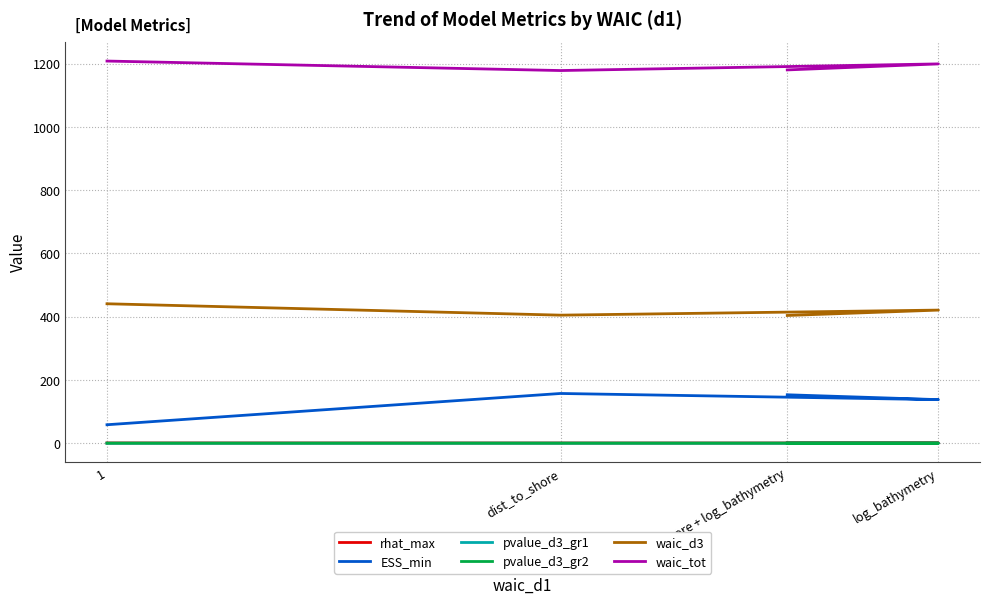

Reading left to right, extract all data points from this chart.

rhat_max: 1=1.1	dist_to_shore=1.0	log_bathymetry=1.0	dist_to_shore + log_bathymetry=1.1
ESS_min: 1=58.7	dist_to_shore=157.5	log_bathymetry=138.0	dist_to_shore + log_bathymetry=153.4
pvalue_d3_gr1: 1=0.3	dist_to_shore=0.5	log_bathymetry=0.4	dist_to_shore + log_bathymetry=0.4
pvalue_d3_gr2: 1=0.5	dist_to_shore=0.5	log_bathymetry=0.5	dist_to_shore + log_bathymetry=0.5
waic_d3: 1=441.0	dist_to_shore=405.0	log_bathymetry=421.0	dist_to_shore + log_bathymetry=404.0
waic_tot: 1=1208.0	dist_to_shore=1178.0	log_bathymetry=1199.0	dist_to_shore + log_bathymetry=1180.0